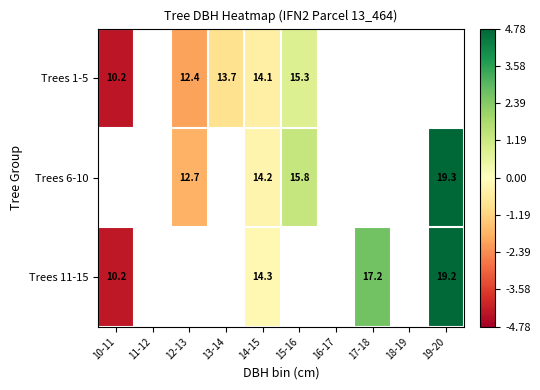

Count the number of data series in this chart.

3